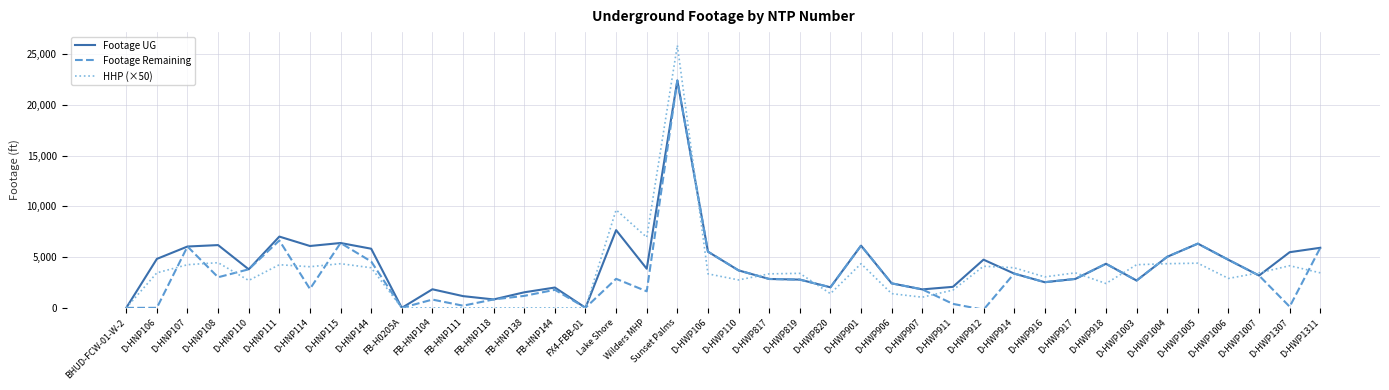

The value of Footage UG at D-HWP820 is 637. True or false?

False